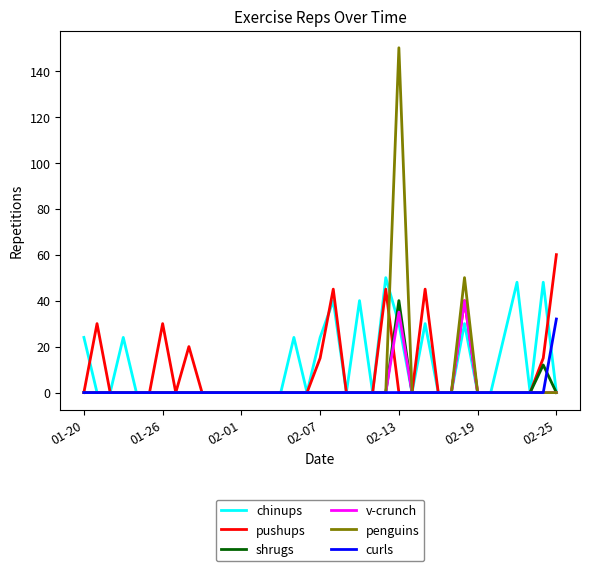

What is the highest value of the chinups series?

50